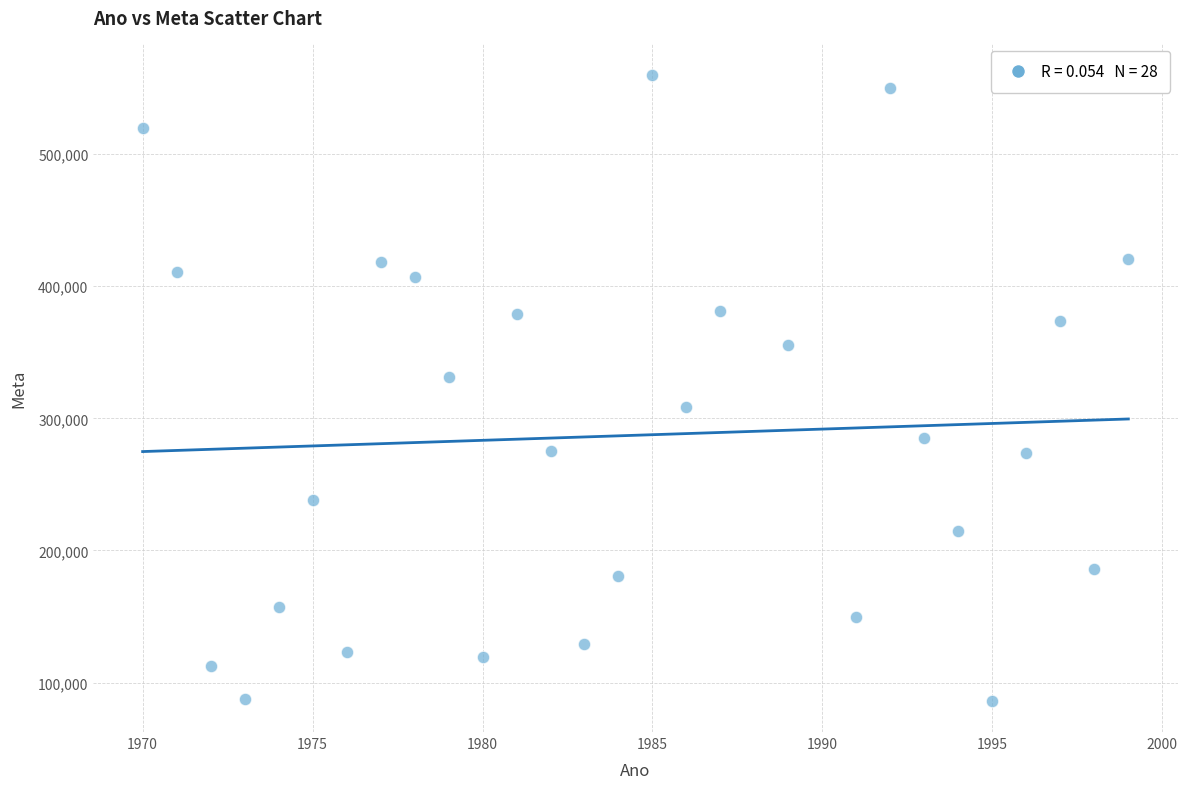

What is the range of Y values (max minus min)?

473526